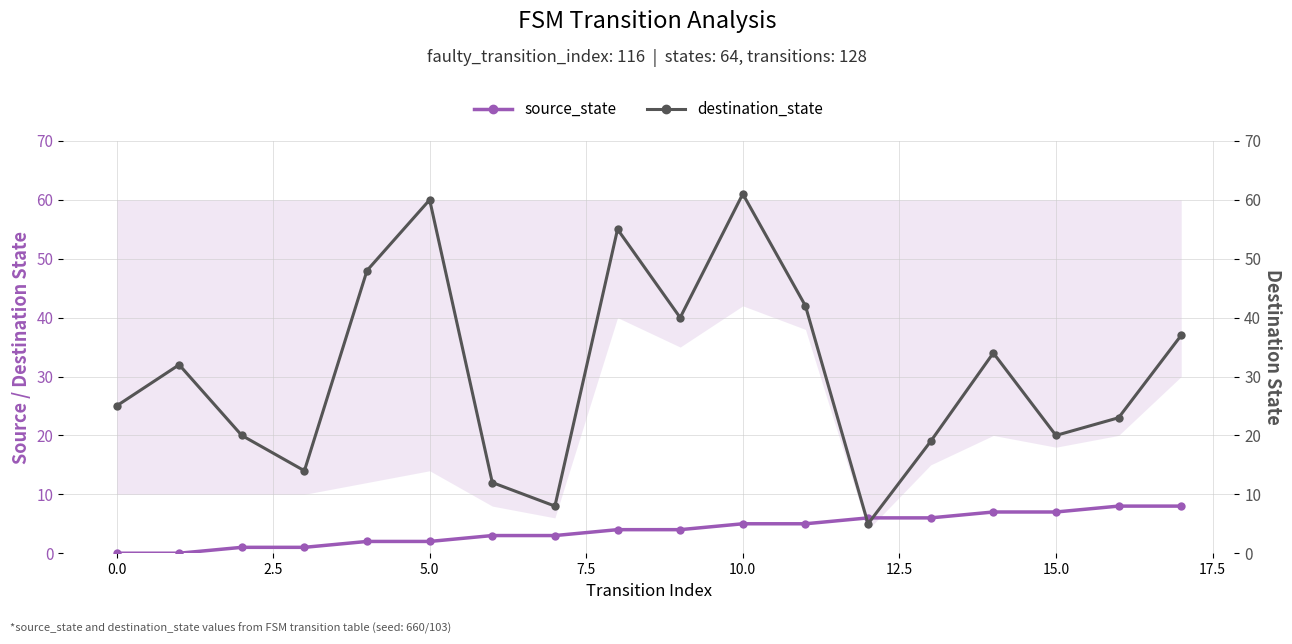

How many interior local peaks does the destination_state series have?

5